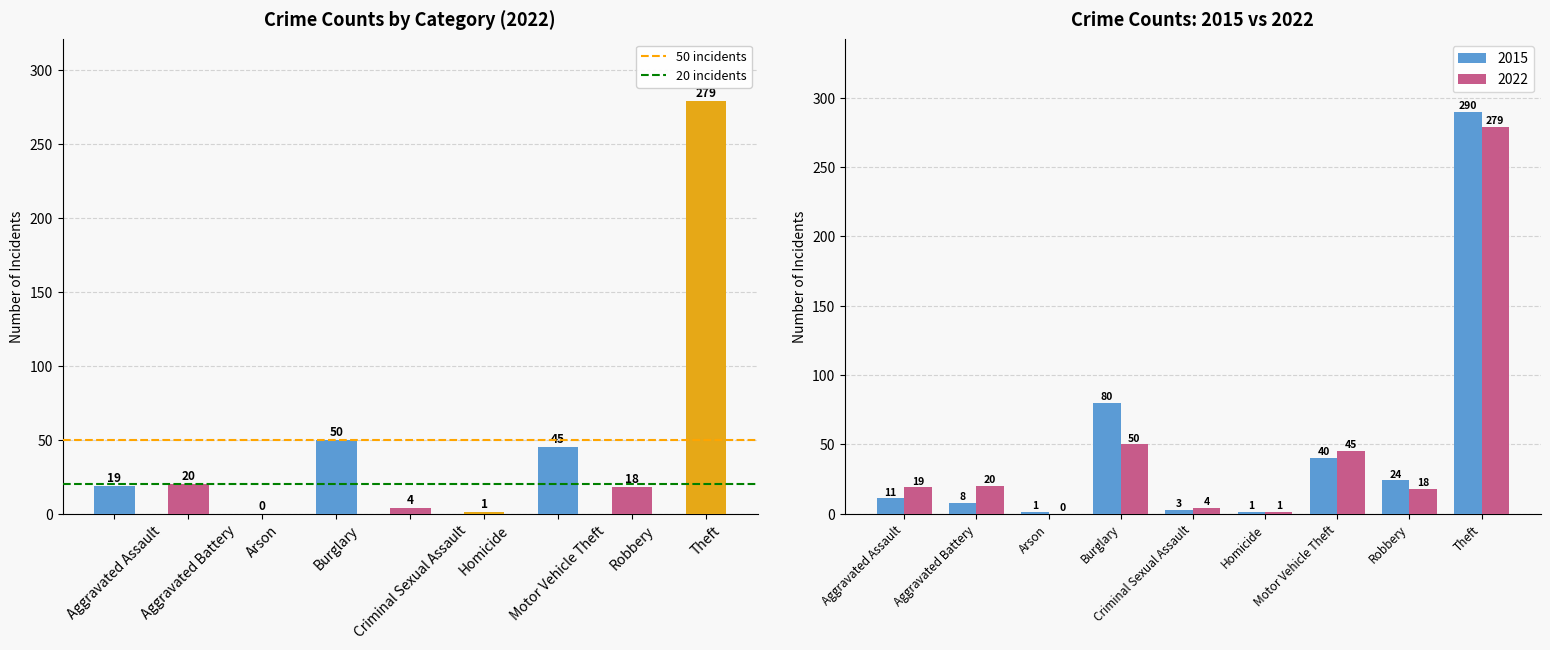

What is the lowest value of the 50 incidents series?

50